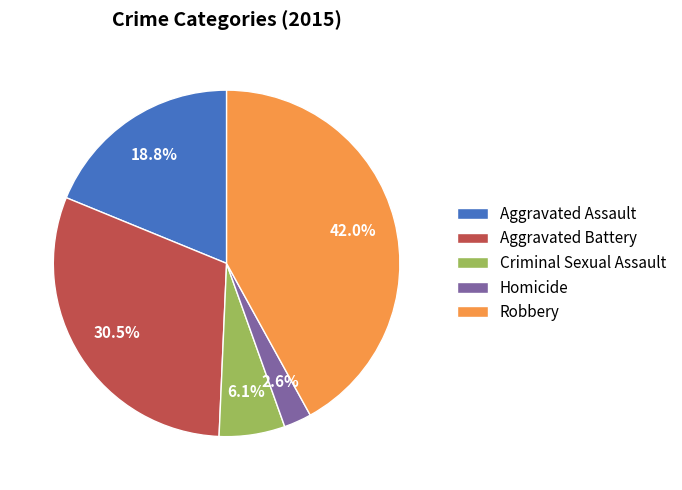

To the nearest percent, what is the combined percentage of Homicide and Aggravated Assault?

21%